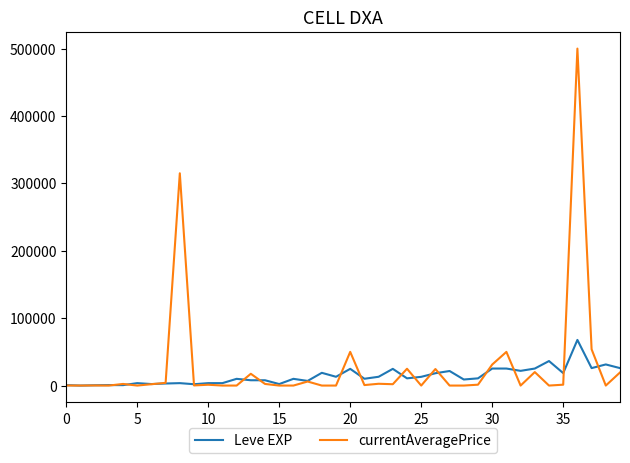

What is the greatest value displayed?

500000.0